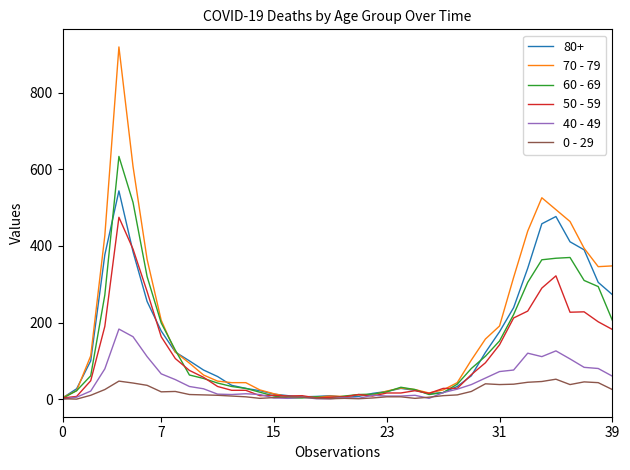

What is the maximum value shown in the chart?

920